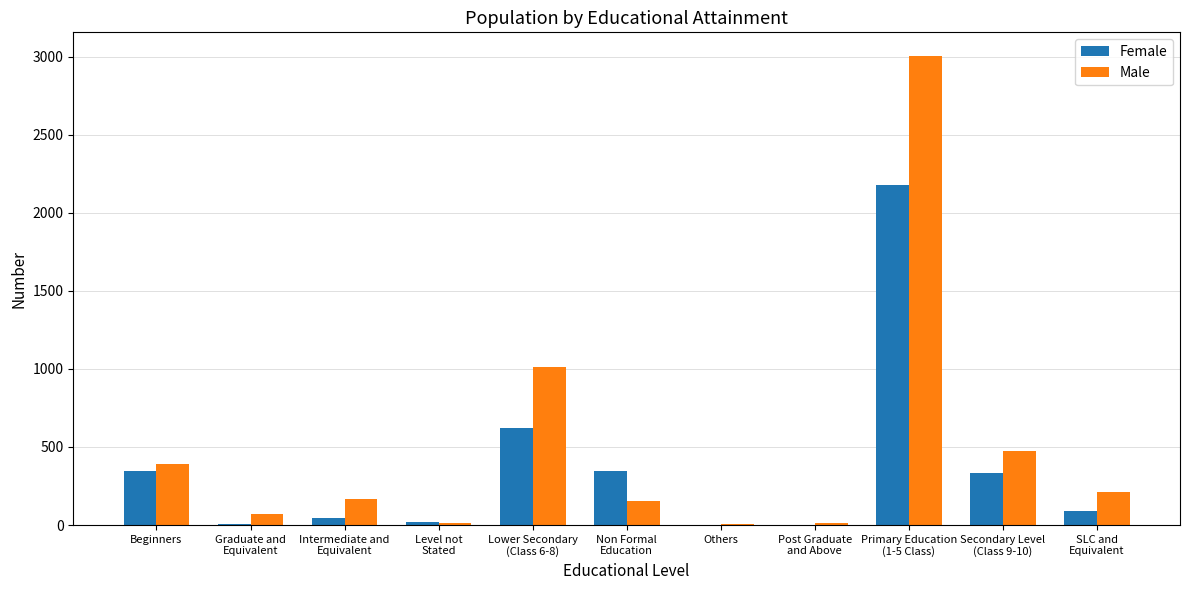

What are all the series names shown in the legend?

Female, Male